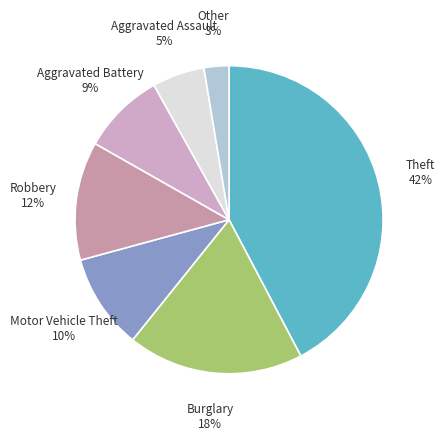

Does Theft represent more than half of the total?

No